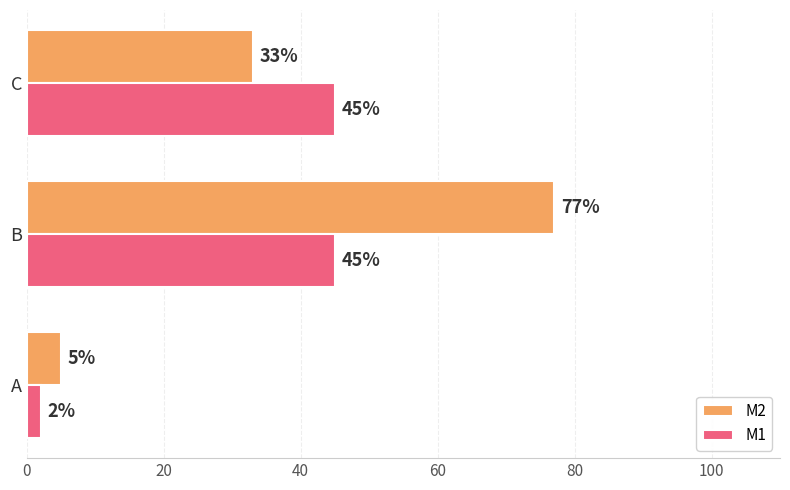

Rank the series by their maximum value, from lowest to highest.

M1, M2